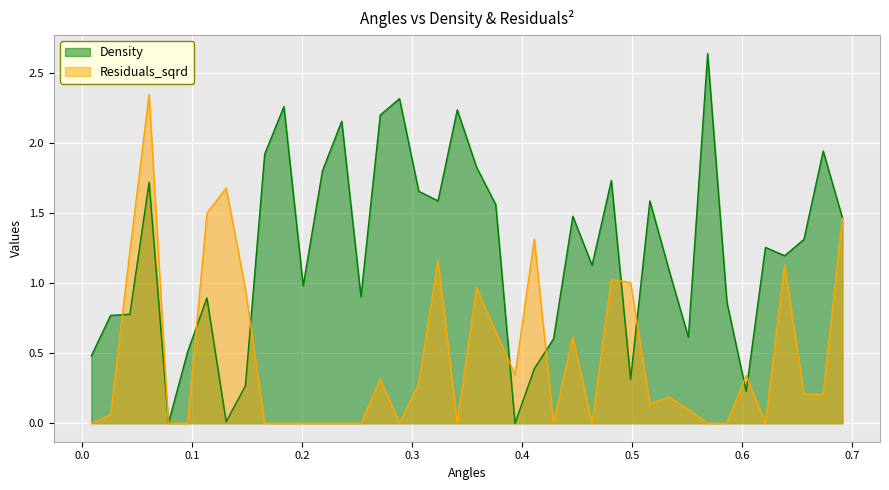

Which series has the widest spread of values?

Density